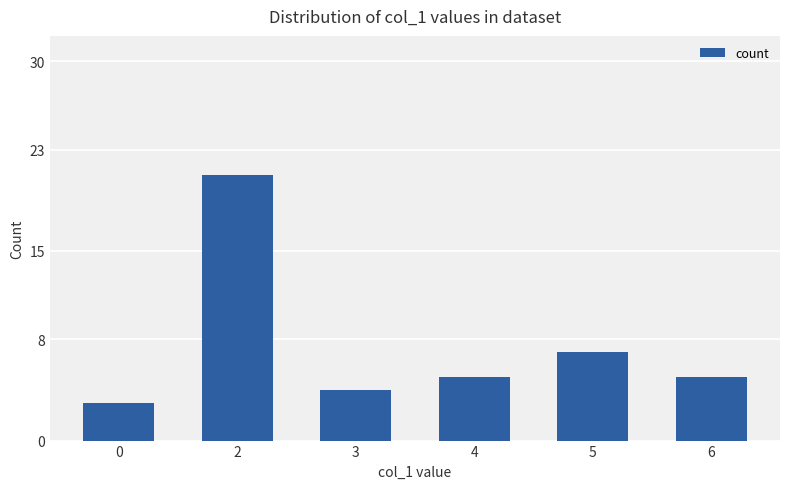

Where is the data nearest to the value 12?

5